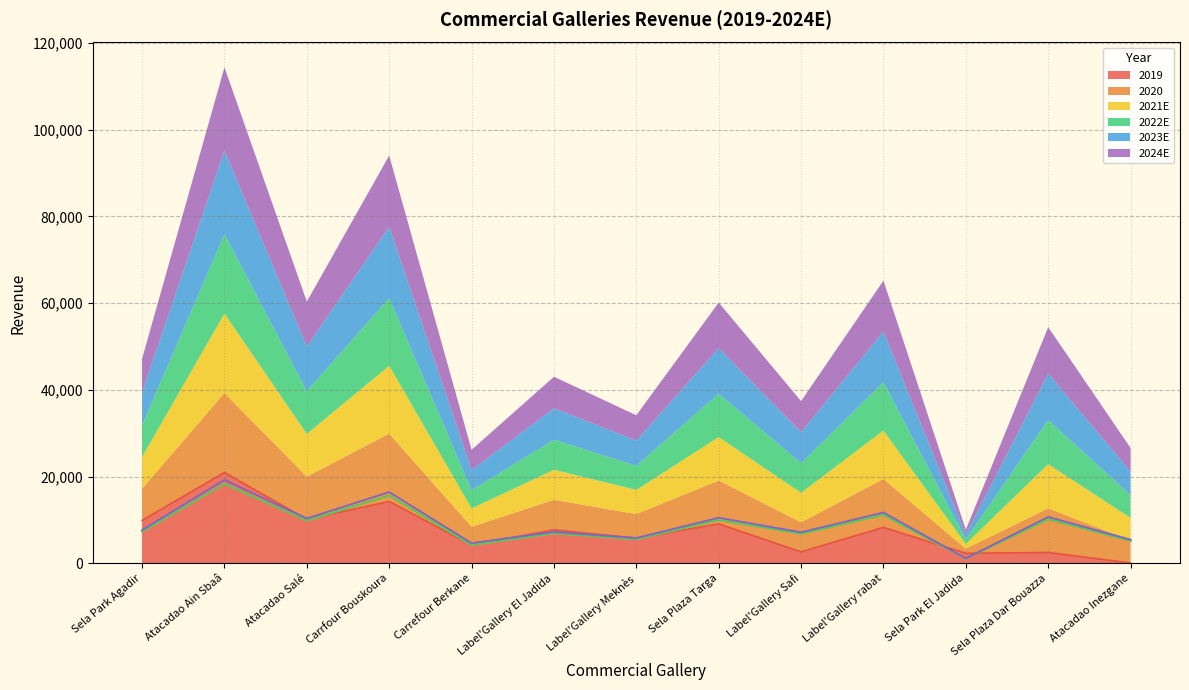

Where is the first local minimum for 2024E?

Atacadao Salé